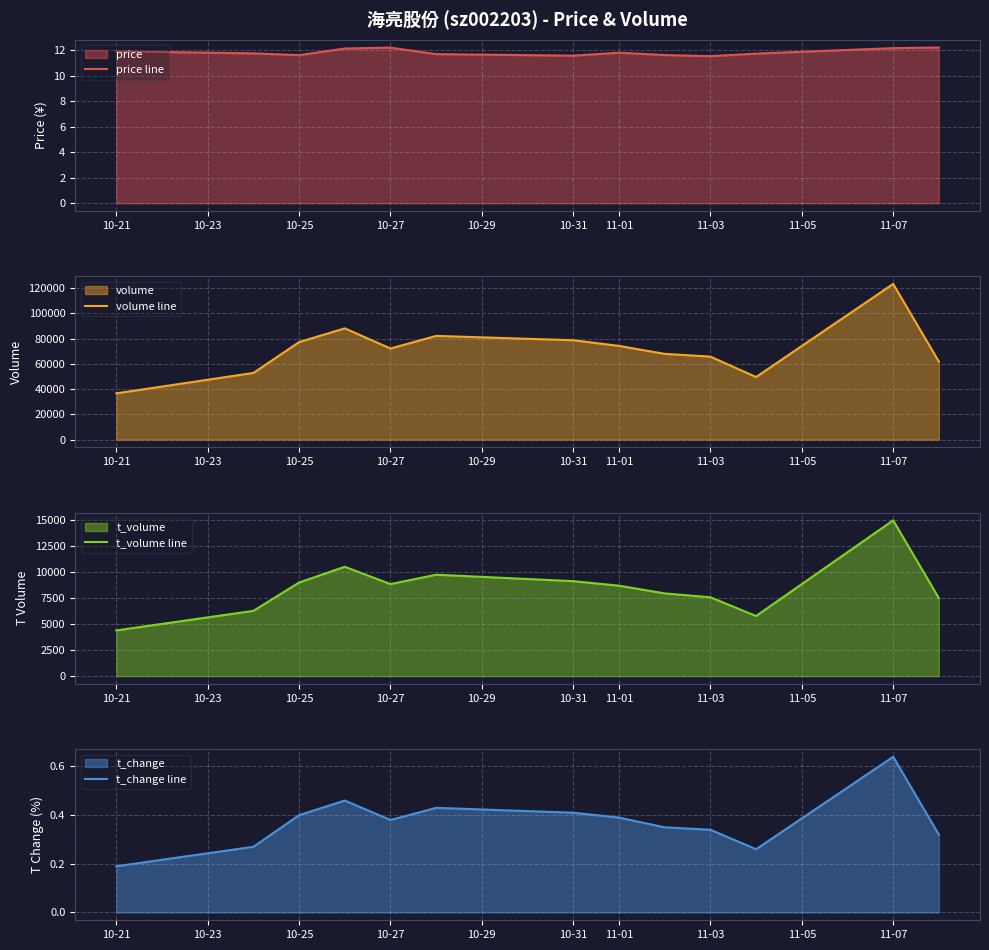

Where does the t_volume line series first go above 8700?

10-25